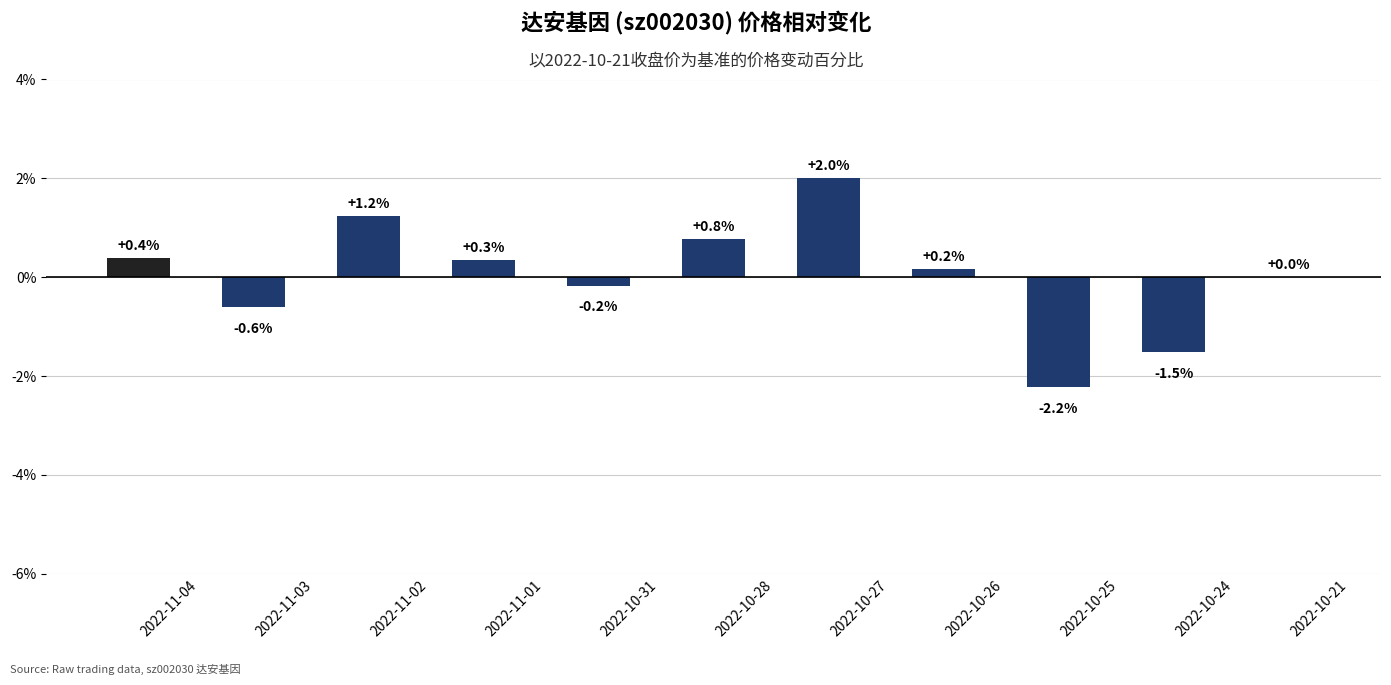

Which has a higher value, 2022-11-02 or 2022-10-28?

2022-11-02